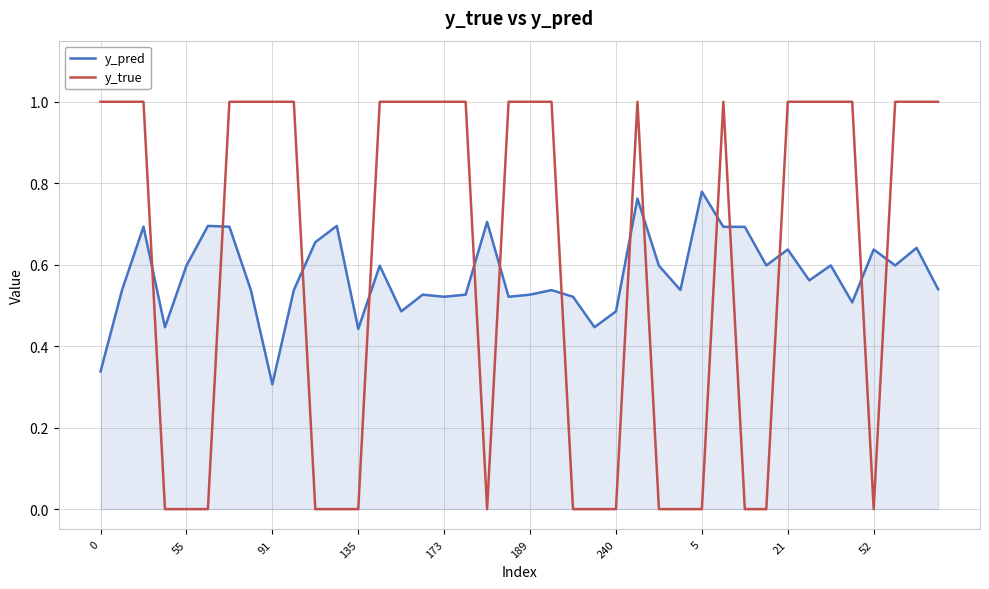

List the series in order of their peak value, highest first.

y_true, y_pred